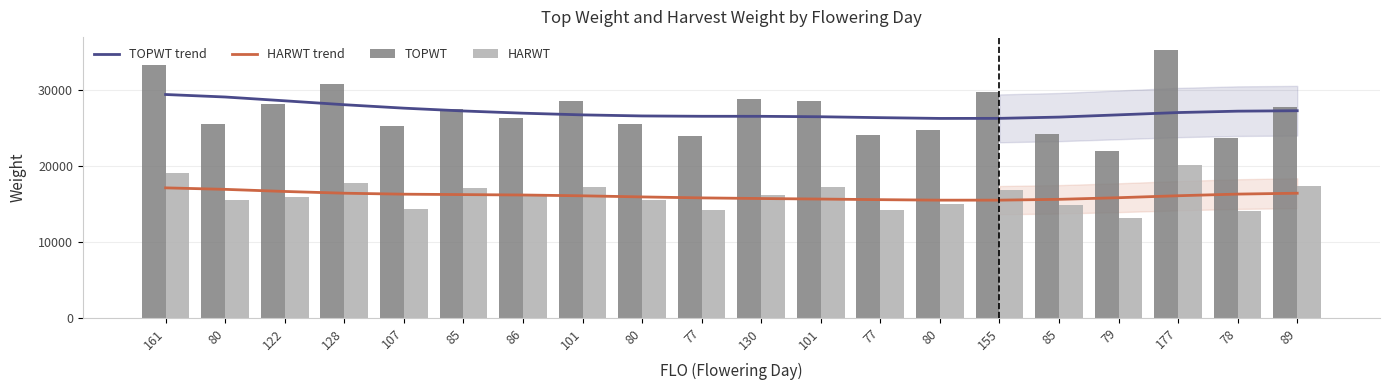

Is it true that HARWT equals 17702.0 at 128?

True